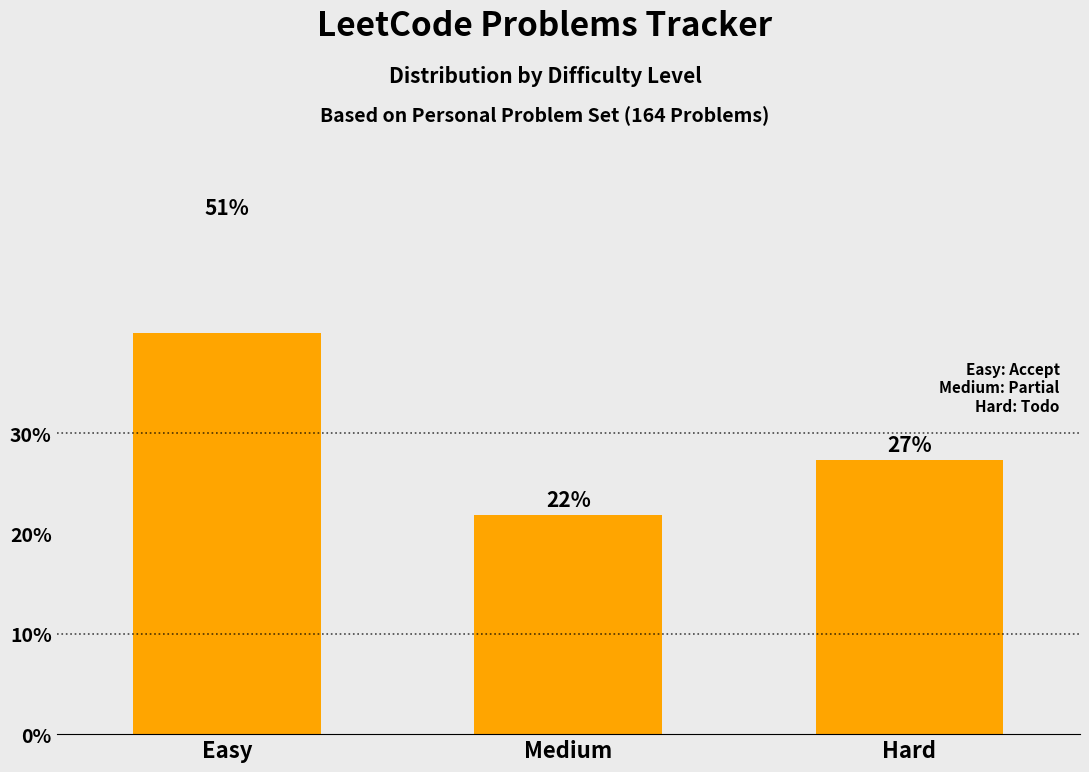

List the labels in order of value, largest first.

Easy, Hard, Medium